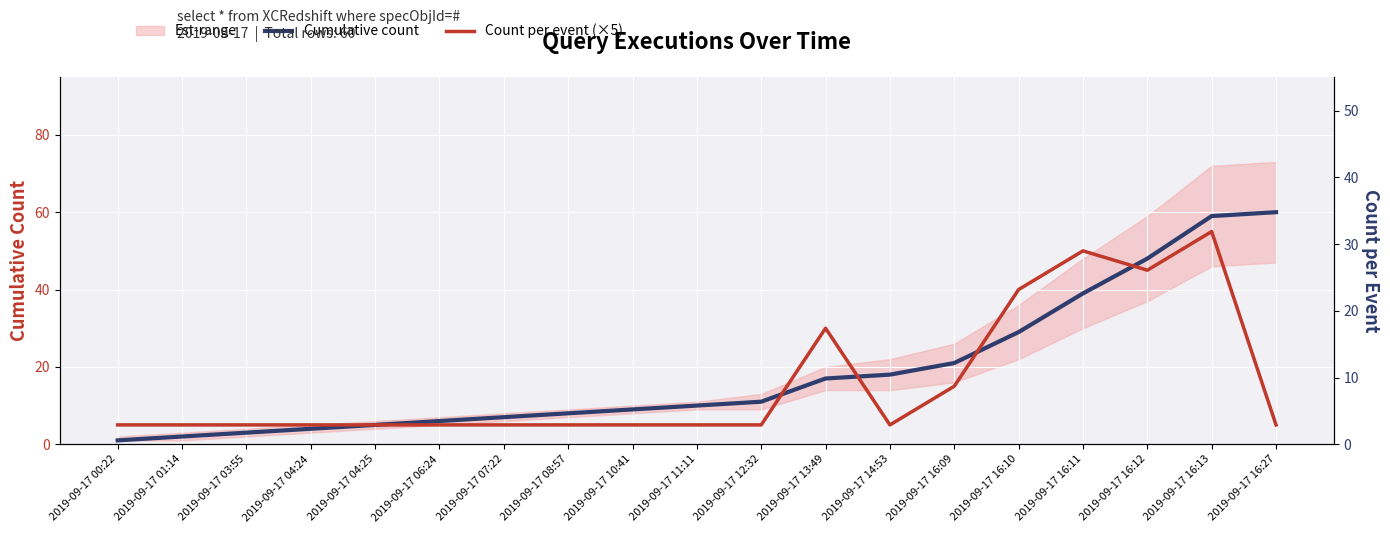

How many data points does each series have?

19